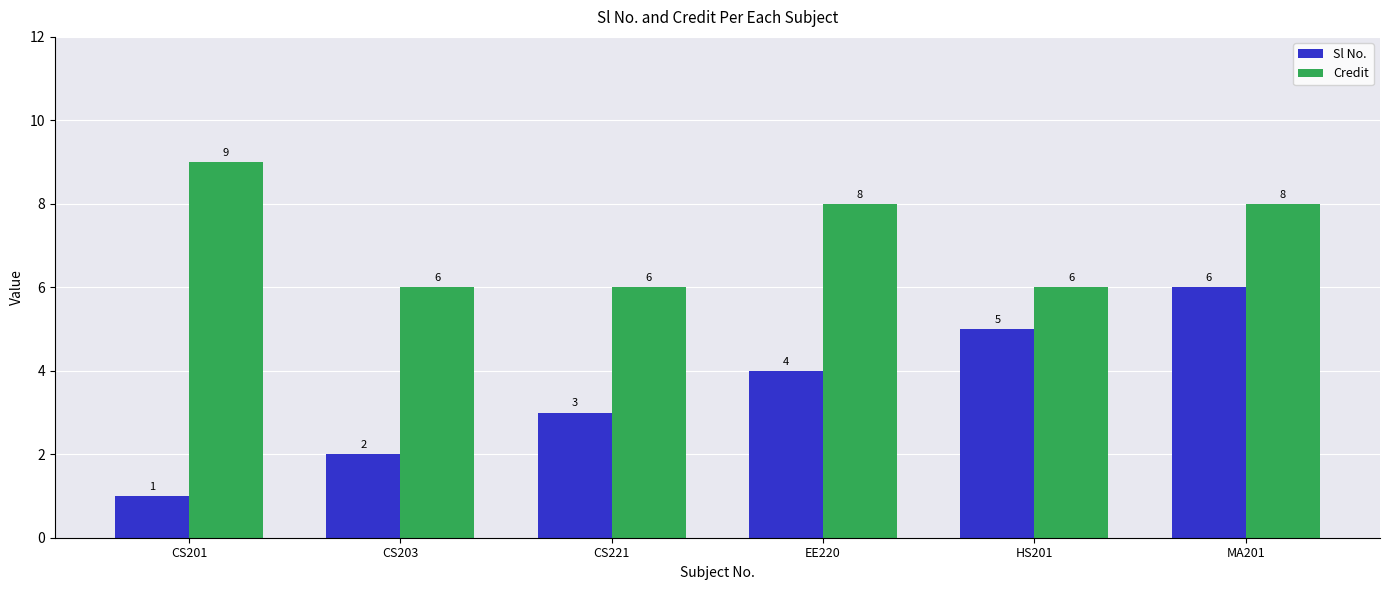

Which category has the highest value across all series?

CS201